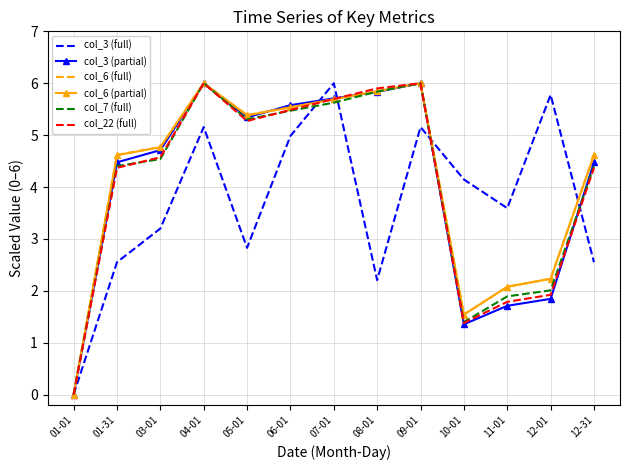

What position from the left is 12-31?

13